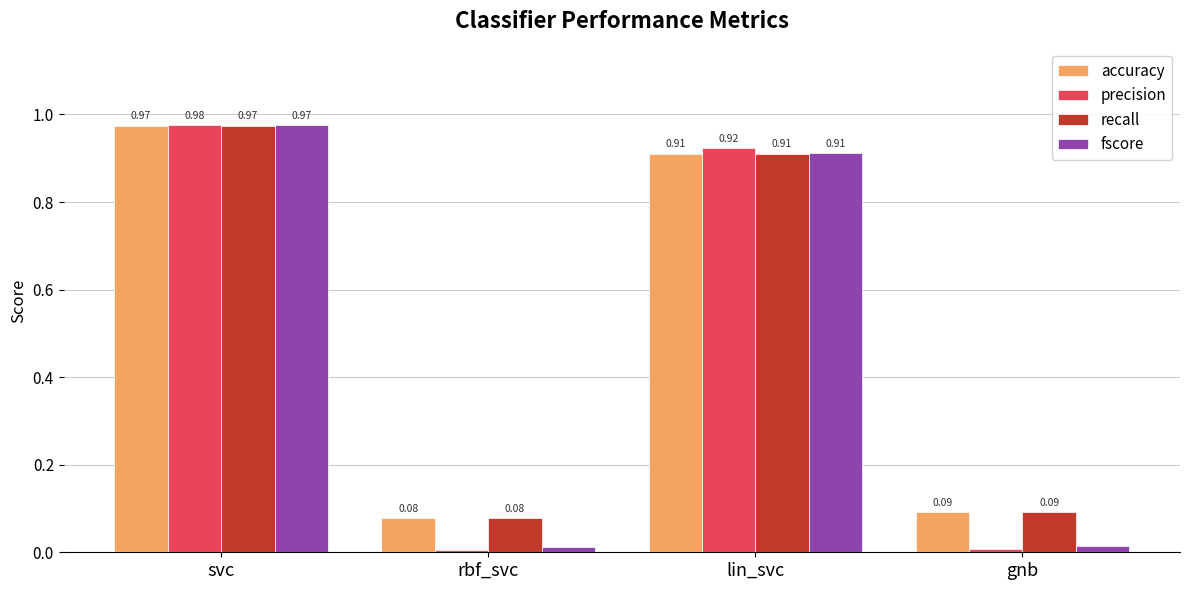

What is the total value across all series at lin_svc?

3.7